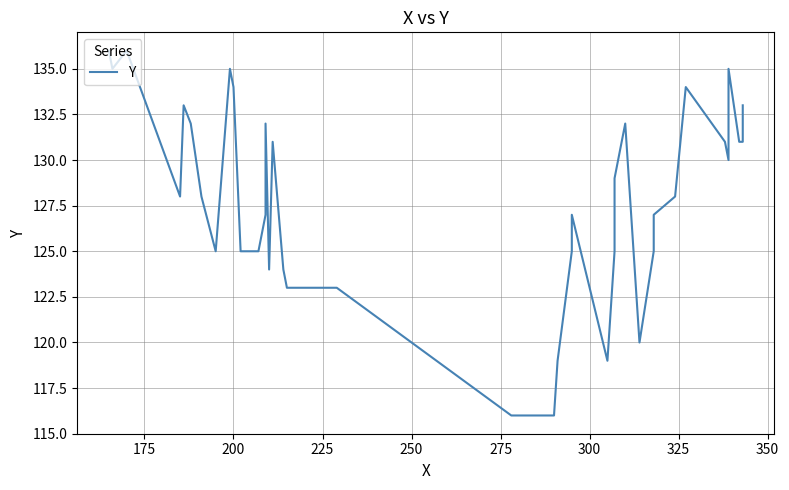

Reading left to right, extract all data points from this chart.

136	135	136	128	133	132	128	125	135	134	125	125	127	132	124	131	124	123	123	123	116	116	119	125	127	119	125	129	132	120	125	127	128	134	131	130	135	131	131	133